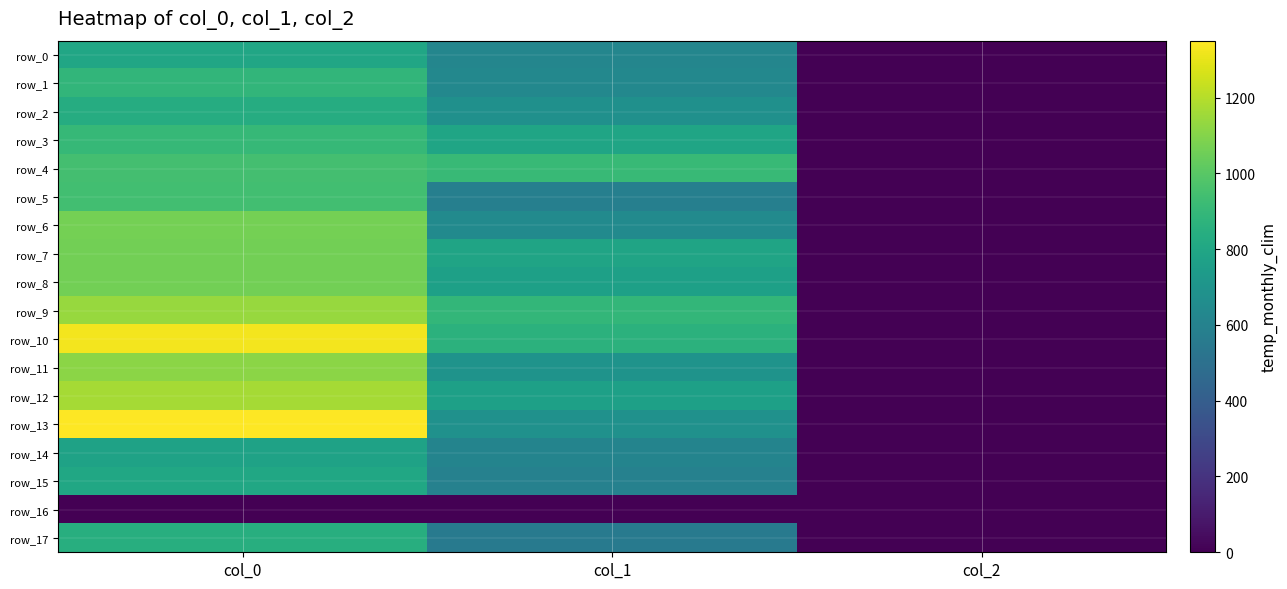

What is the spread (max minus min) of values at col_2?

2.0